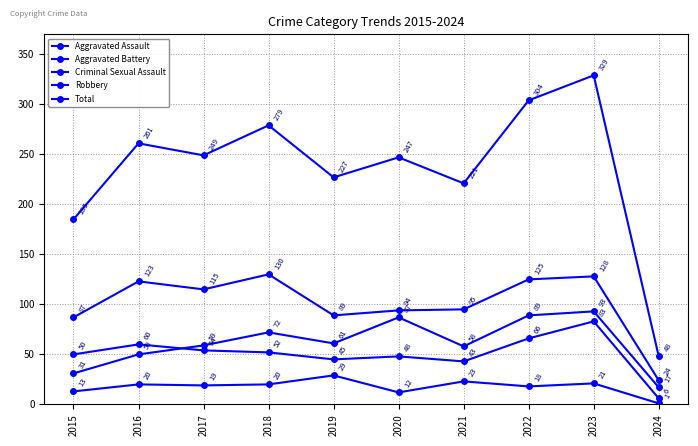

What is the difference between the second highest and minimum values in the Aggravated Battery series?

60